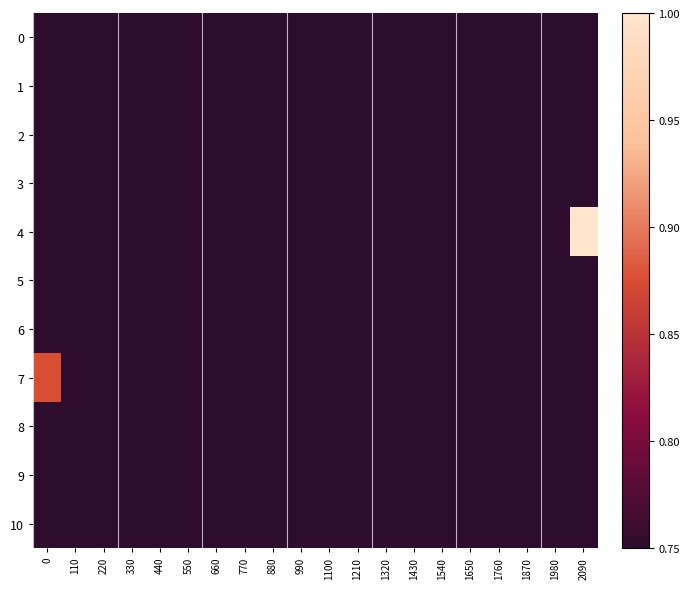

At how many categories does at least one series exceed 0?

20